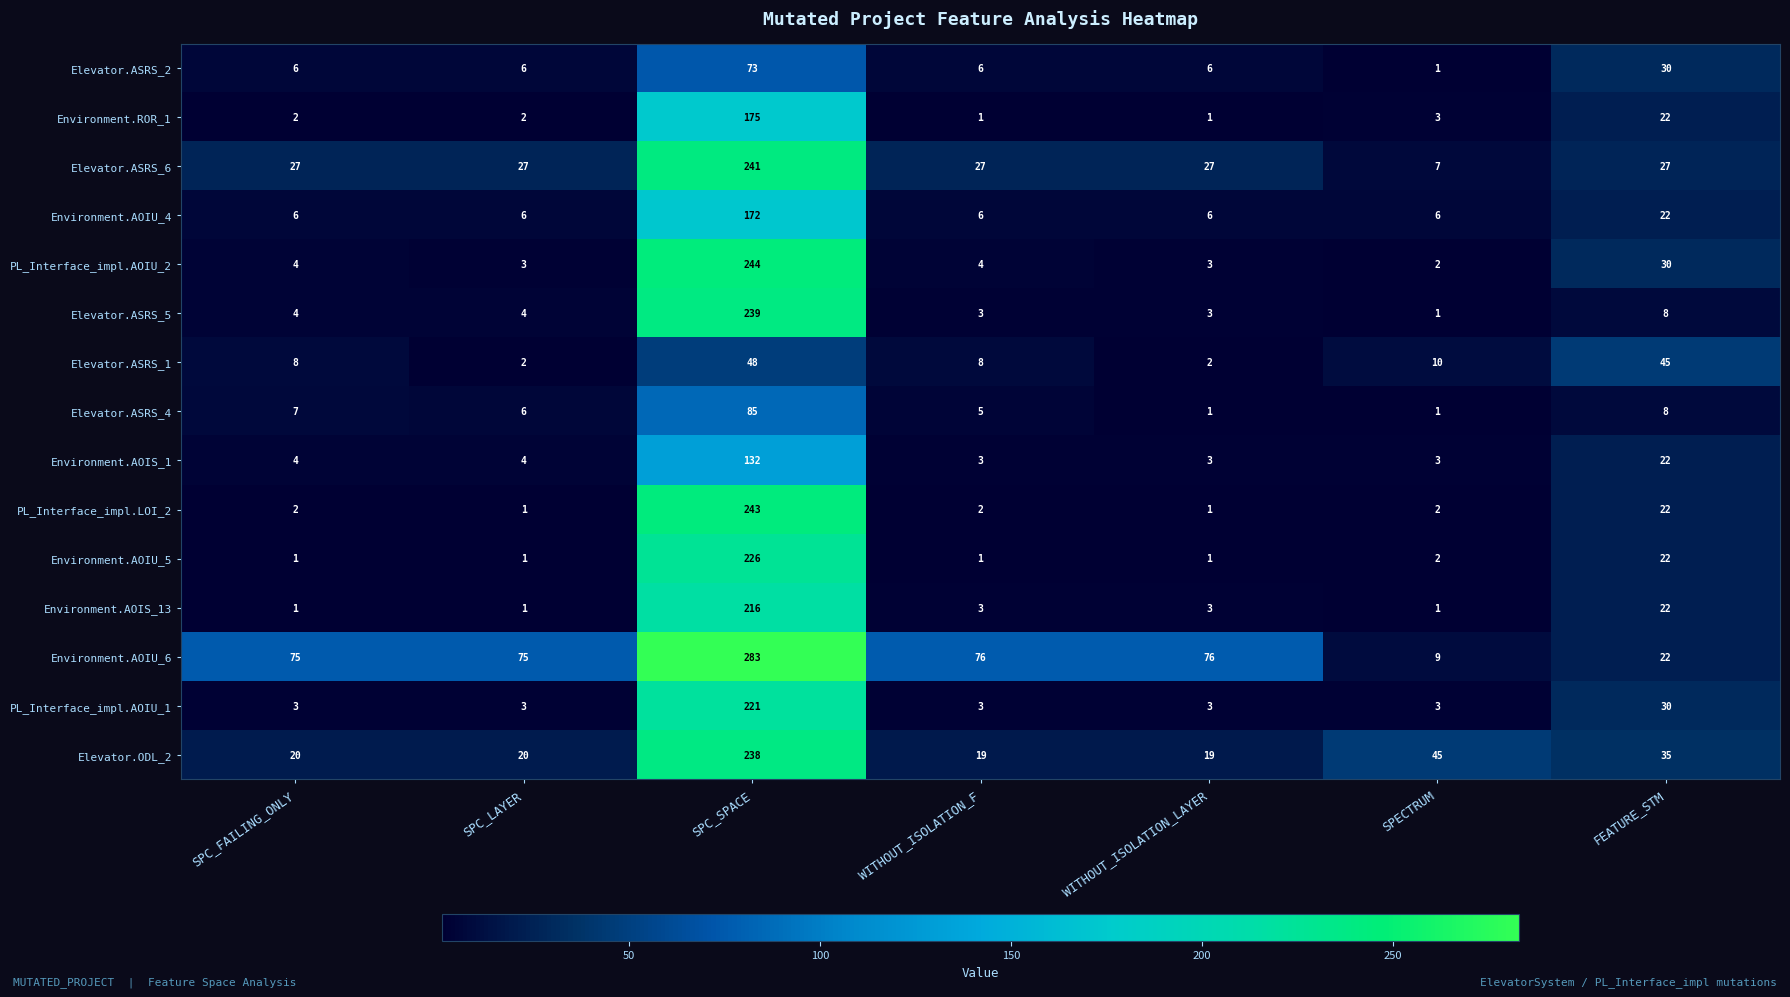

What is the maximum value shown in the chart?

283